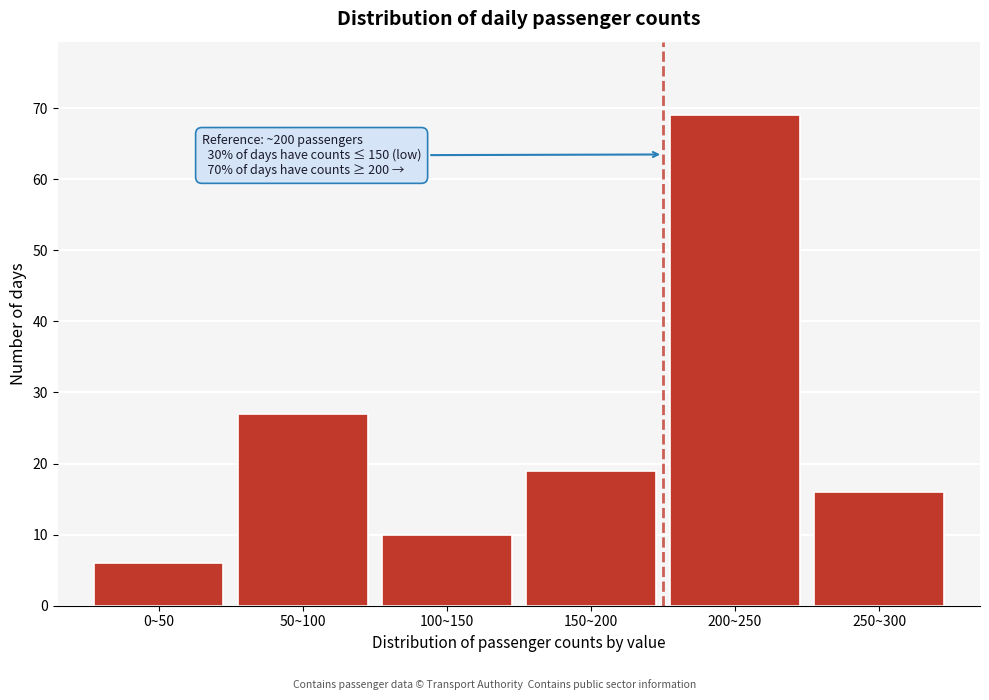

Reading left to right, what are all the values shown in this chart?

0~50=6	50~100=27	100~150=10	150~200=19	200~250=69	250~300=16